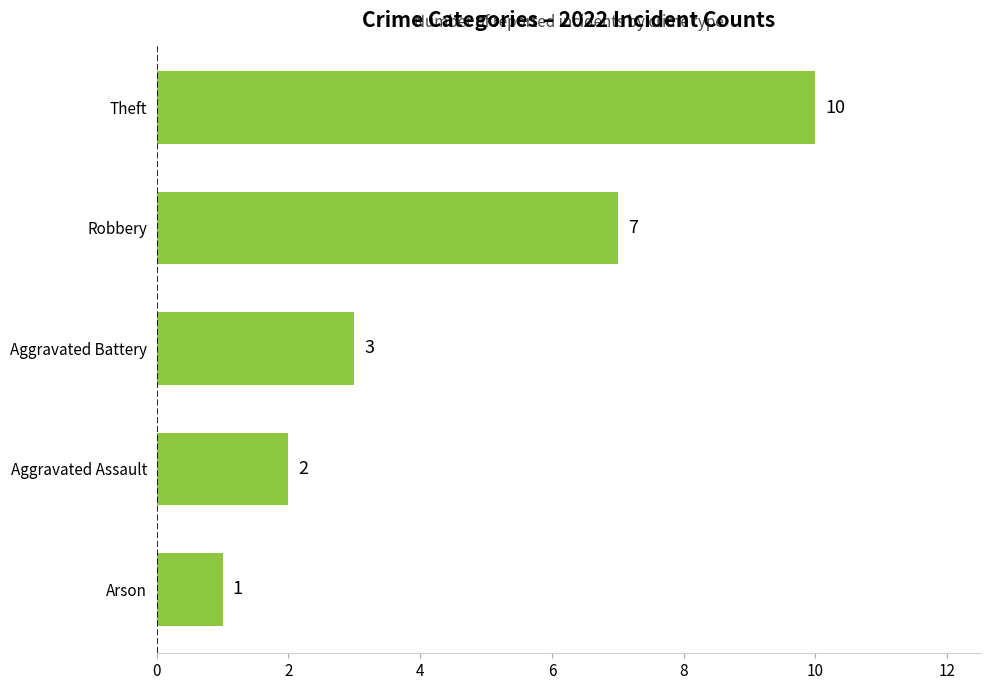

What is the sum of all values?

23